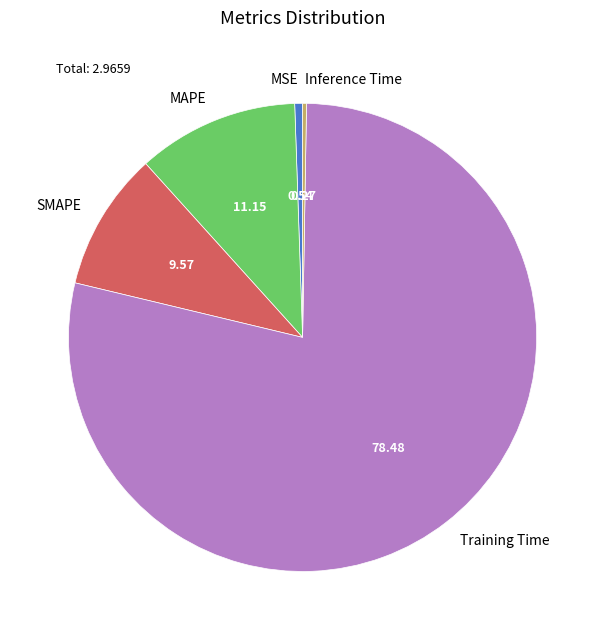

The SMAPE slice represents 10% of the pie. True or false?

True